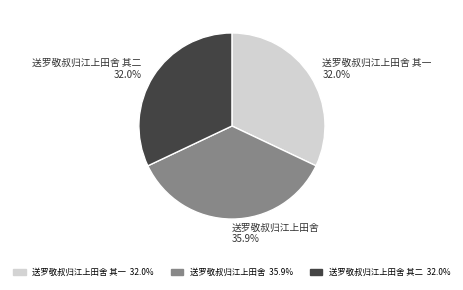

To the nearest percent, what is the average slice percentage?

33%